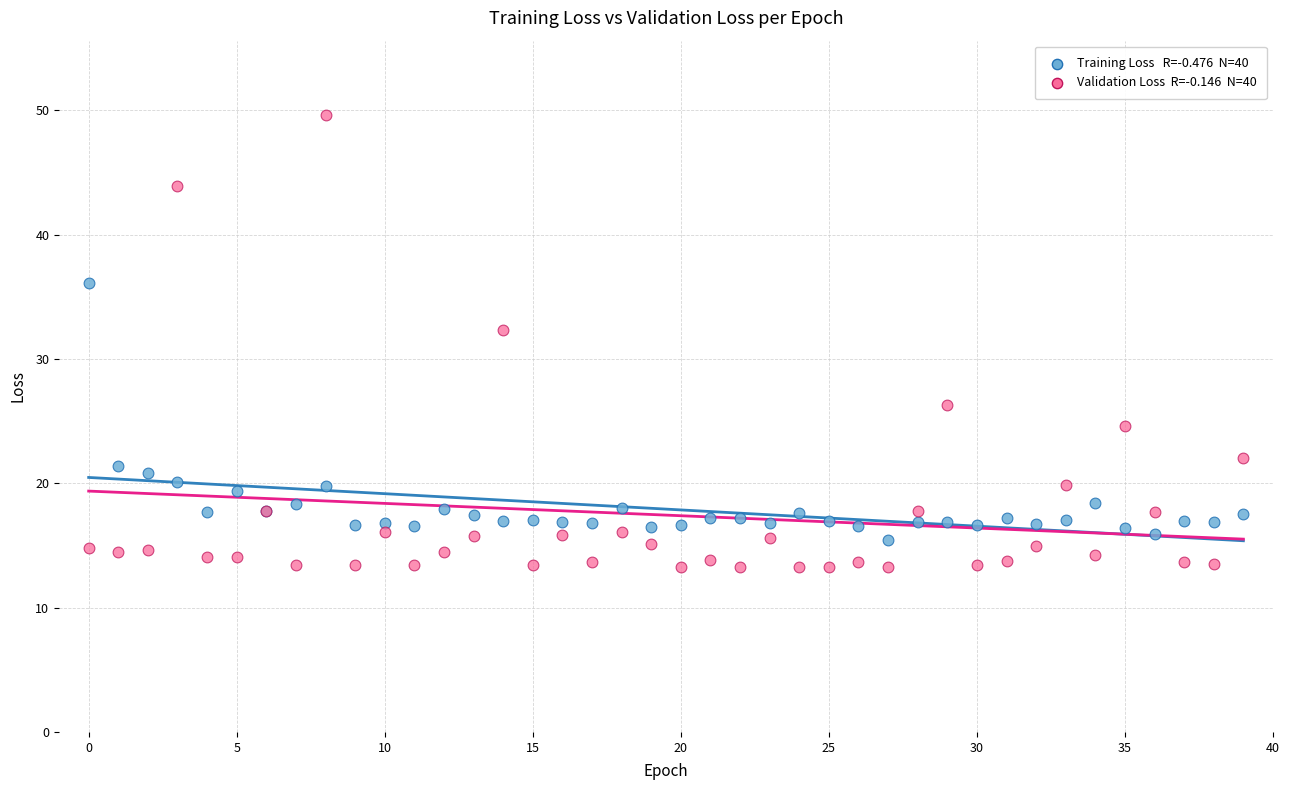

Across all series, what Y value is closest to 31?

32.3